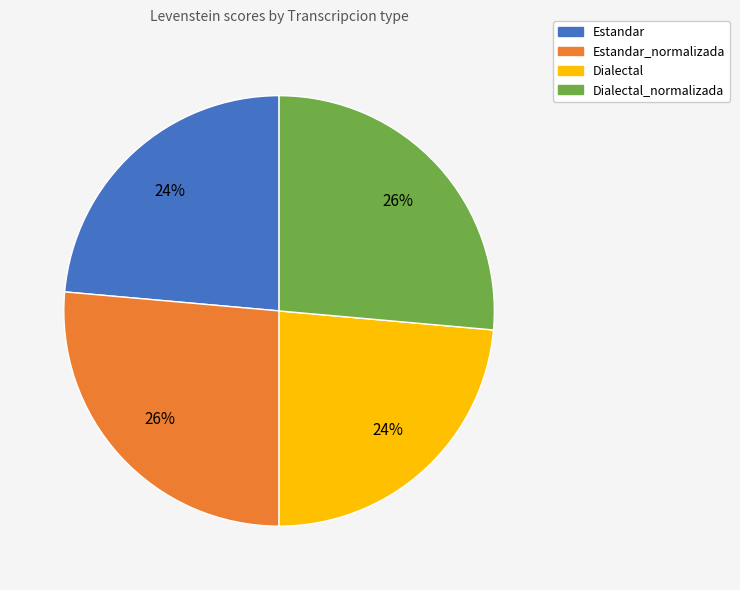

Is there any slice that represents more than half of the pie?

No